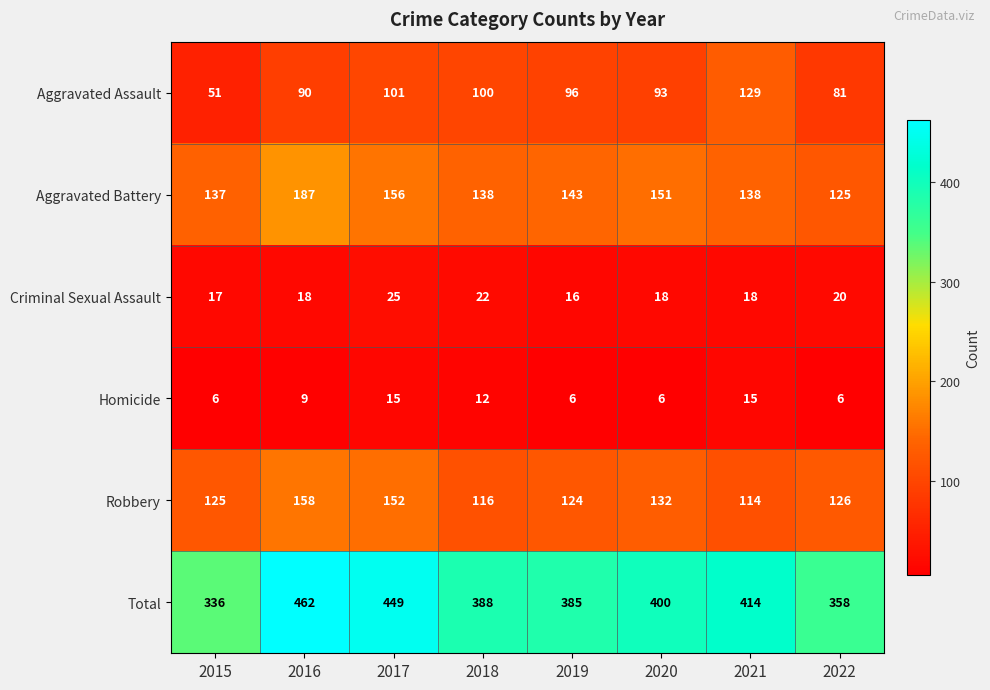

What is the approximate value of Aggravated Battery at 2019?

143